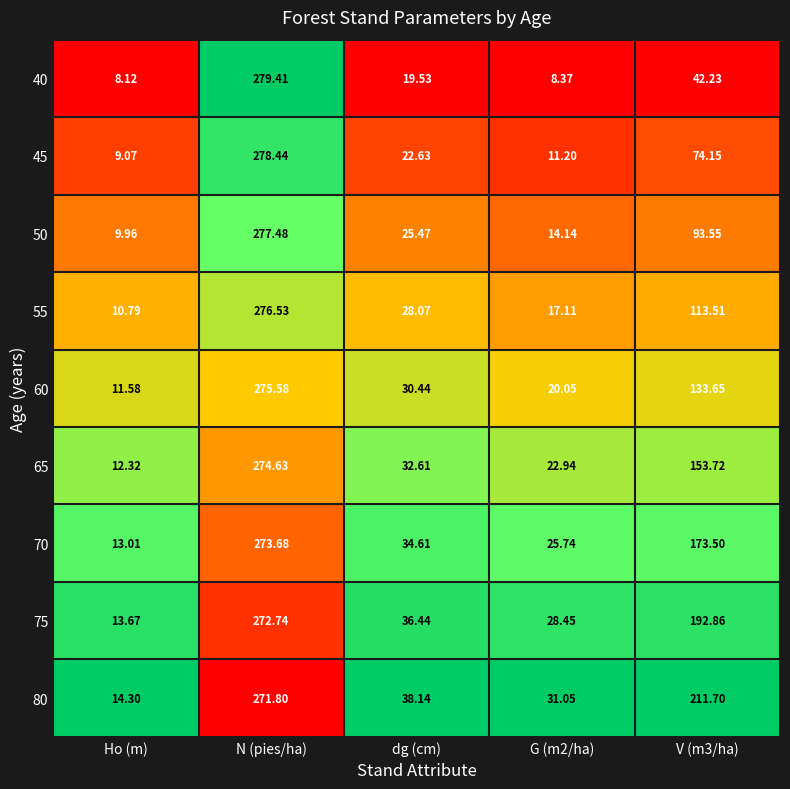

Which label corresponds to the largest value in the chart?

N (pies/ha)